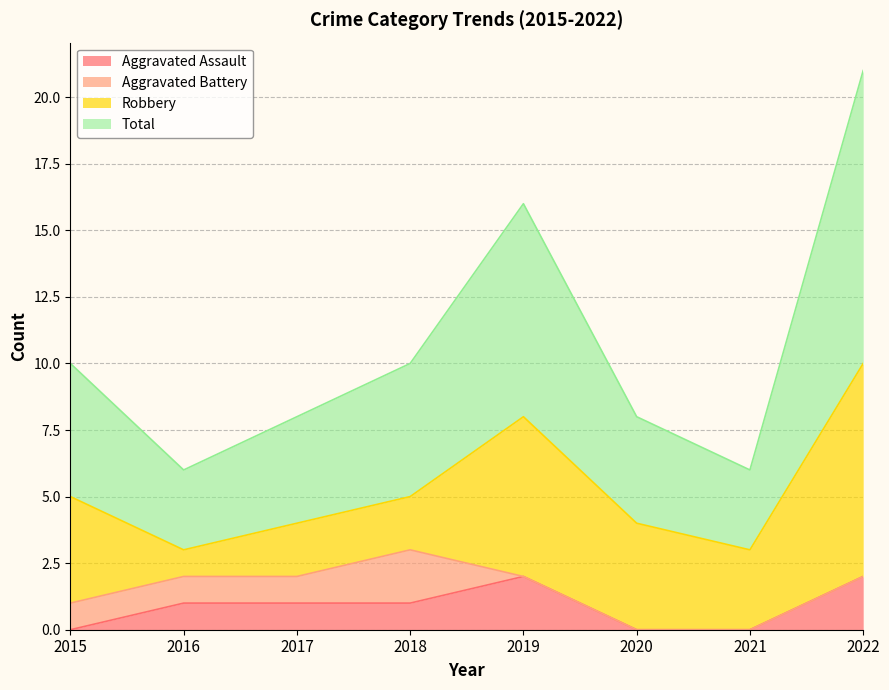

Read the Total value at 2021, to the nearest 10.

10